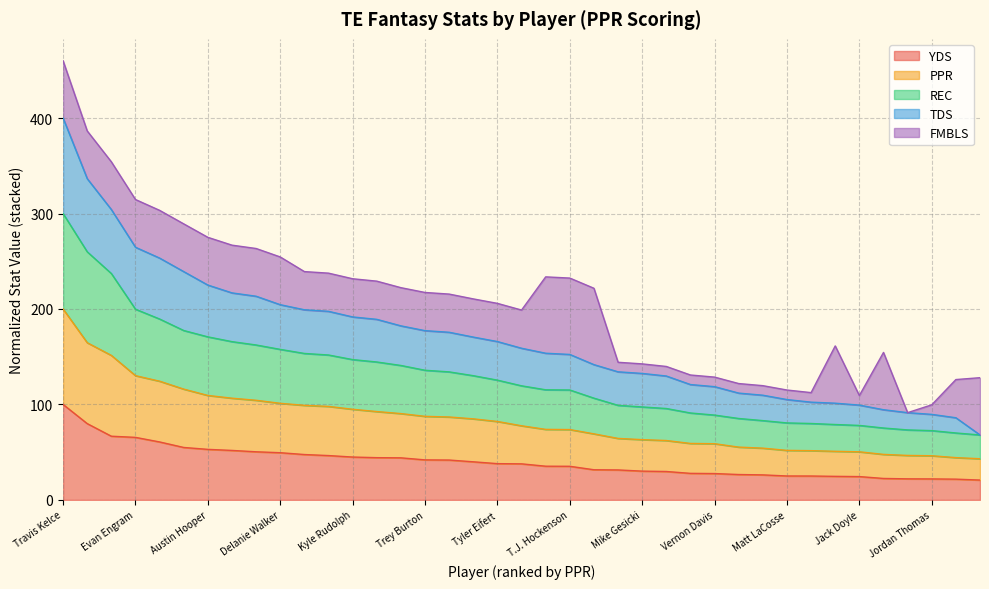

What is the lowest value of the YDS series?

20.8